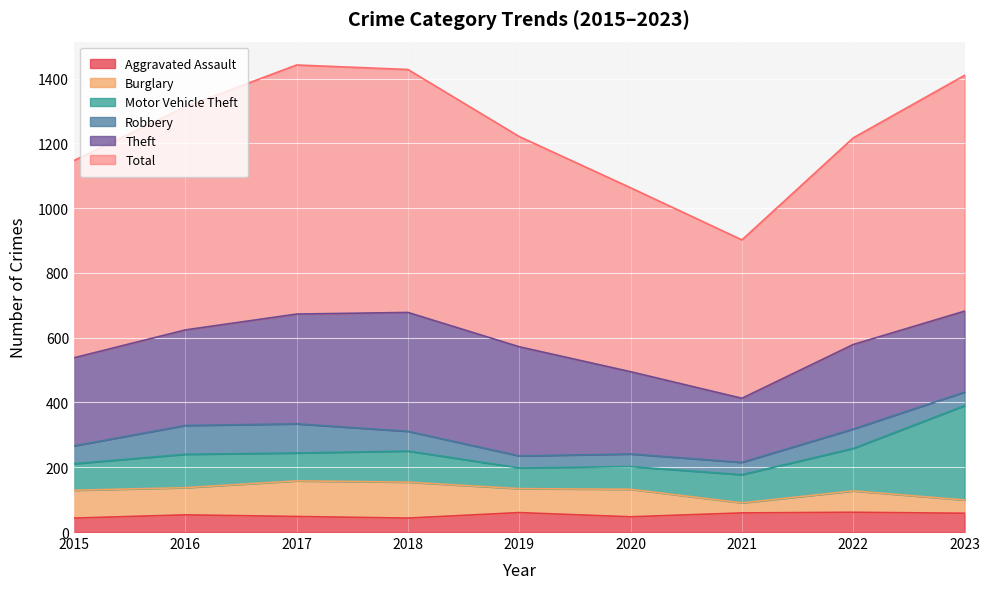

What is the difference between the second highest and second lowest values in the Theft series?

89